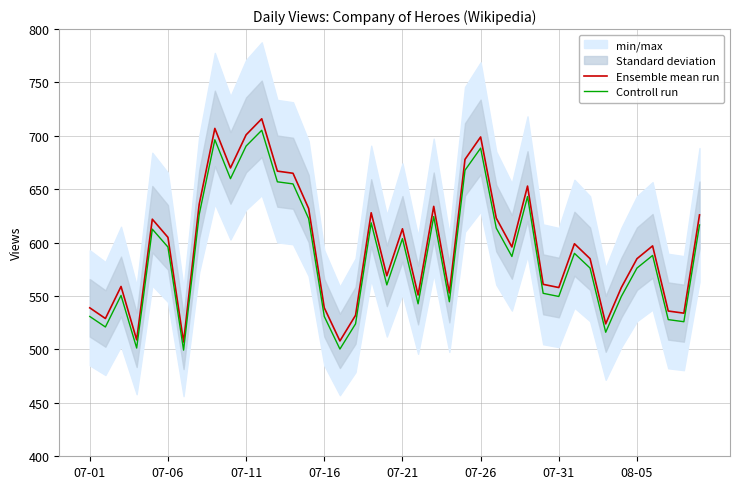

What is the highest value of the Controll run series?

705.3